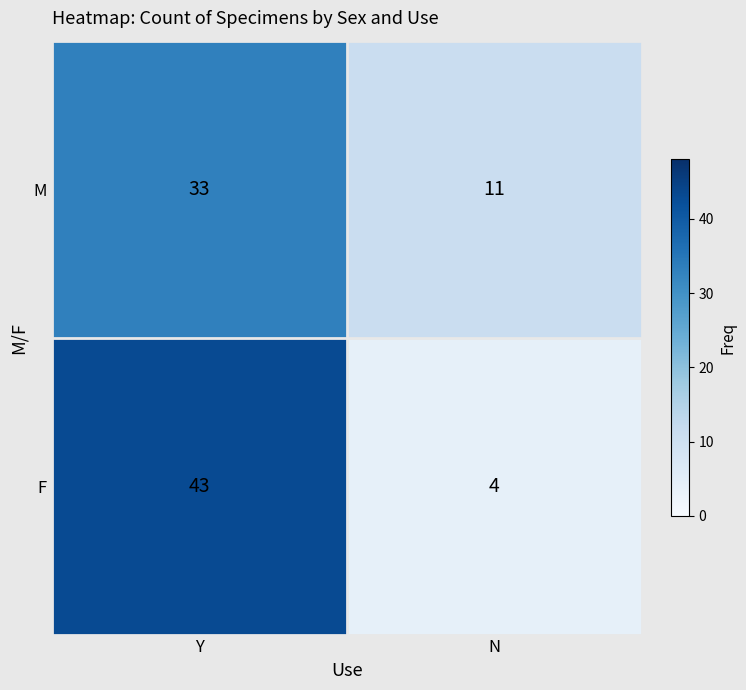

What is the approximate value of M at N, to the nearest 10?

10